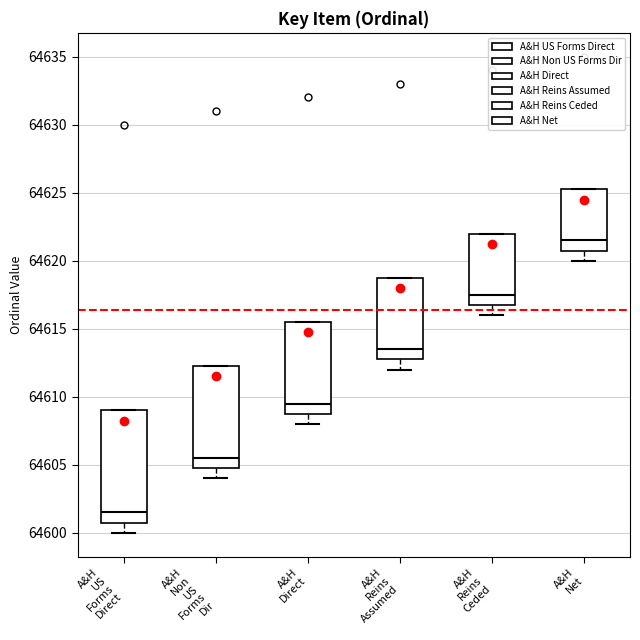

Where does the lower whisker of the box for A&H Reins Assumed end on the y-axis? The values are not printed on the chart, so give them approximately, as read against the axis.

64612.0